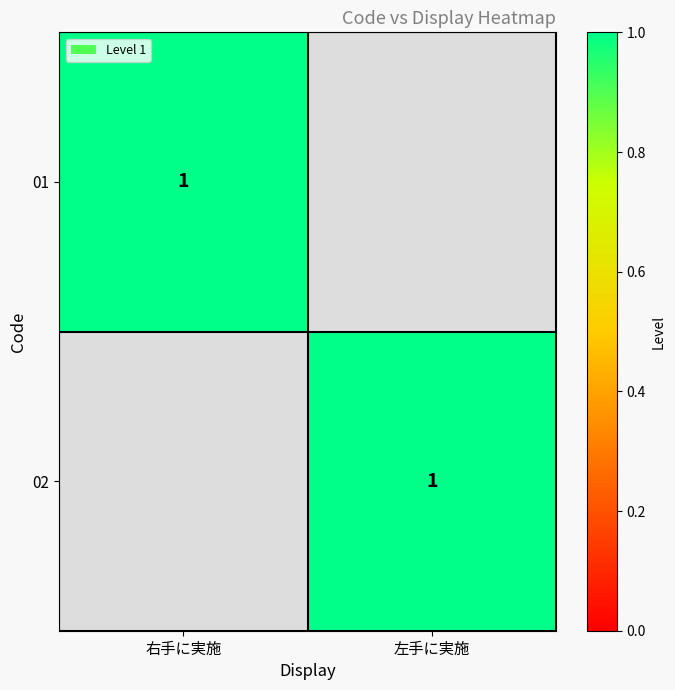

The 01 series shows 0 at 右手に実施. True or false?

False